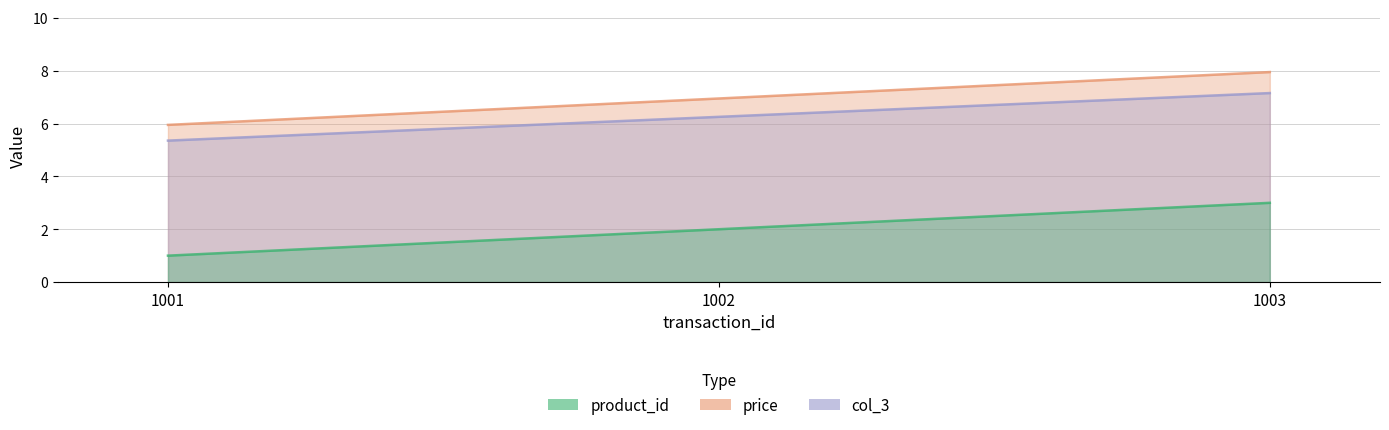

What is the difference between the col_3 values at 1001 and 1003?

2.0